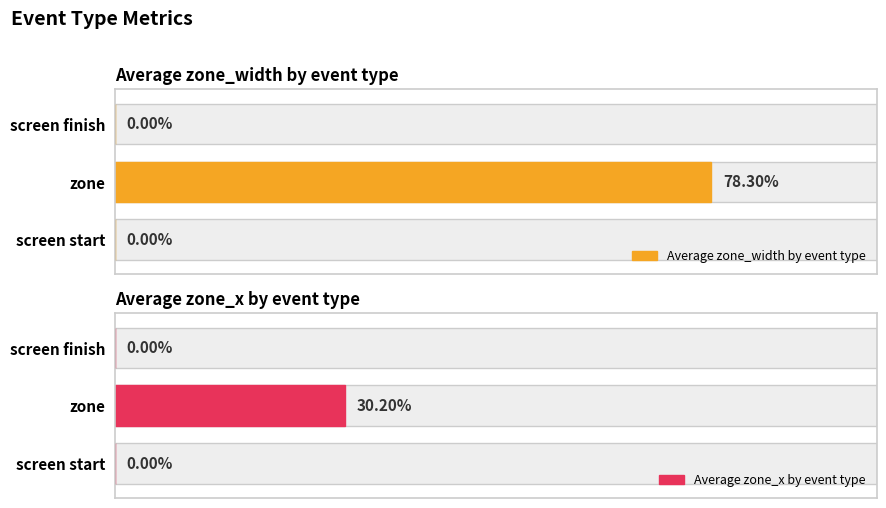

The value of Average zone_x by event type at screen start is 0. True or false?

True